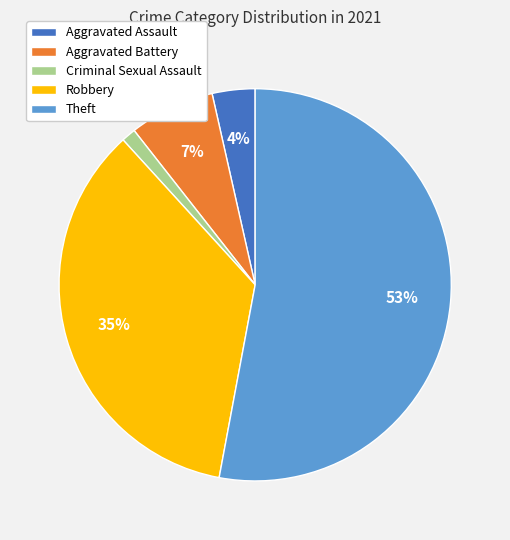

How many segments does this pie chart have?

5